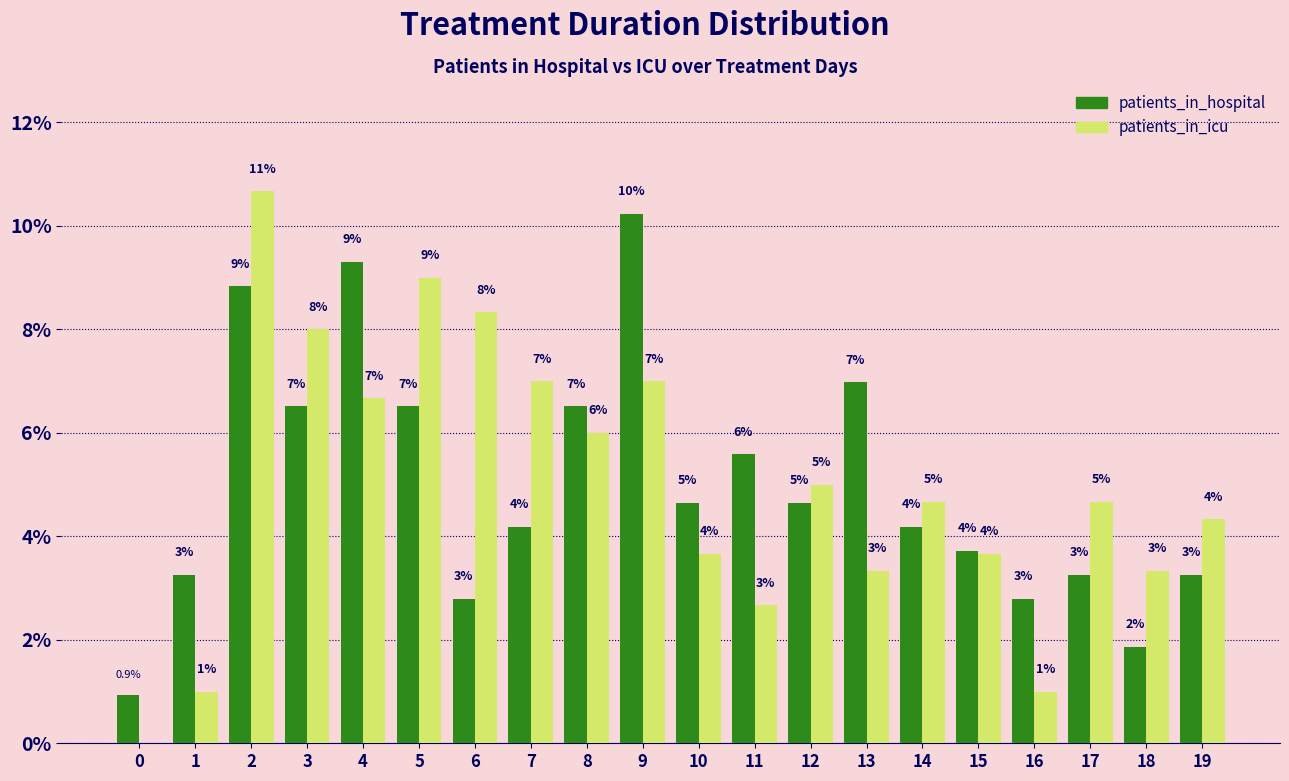

What is the maximum value for patients_in_icu?

10.7